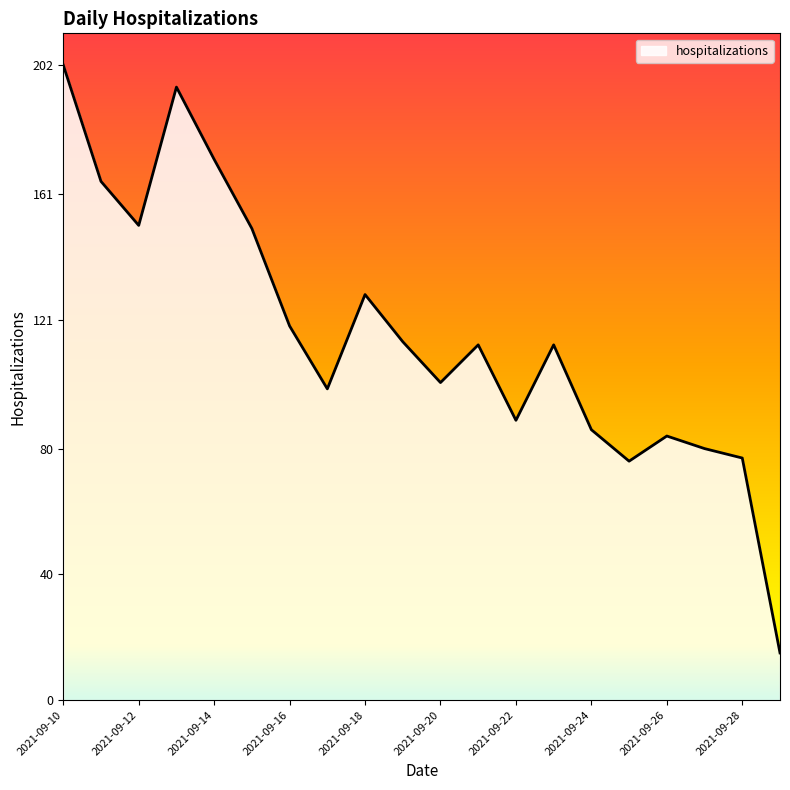

What is the greatest value displayed?

202